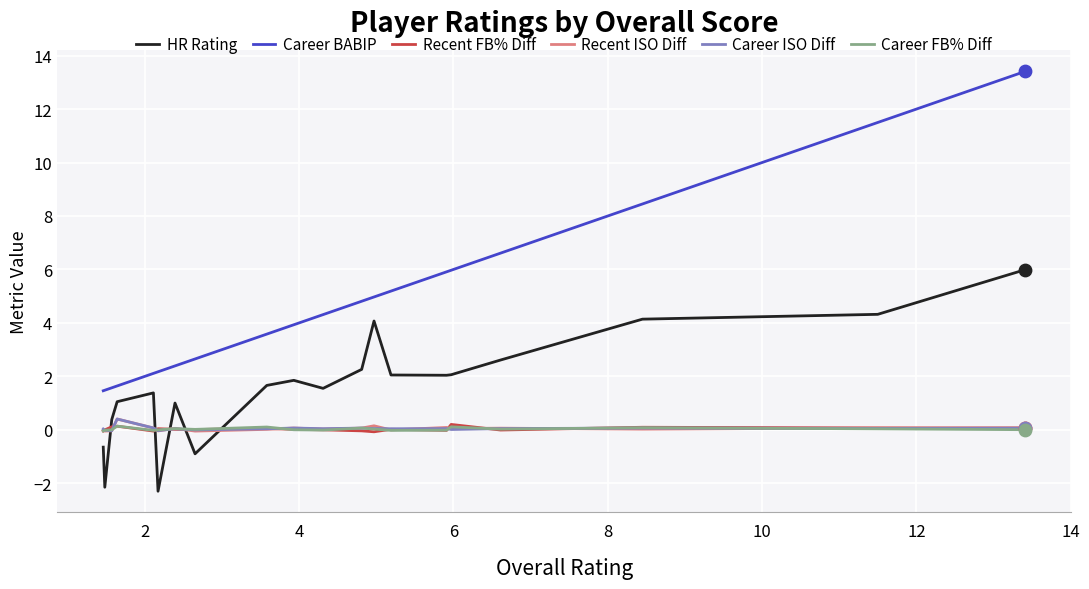

Which series has the largest range (max minus min)?

Career BABIP